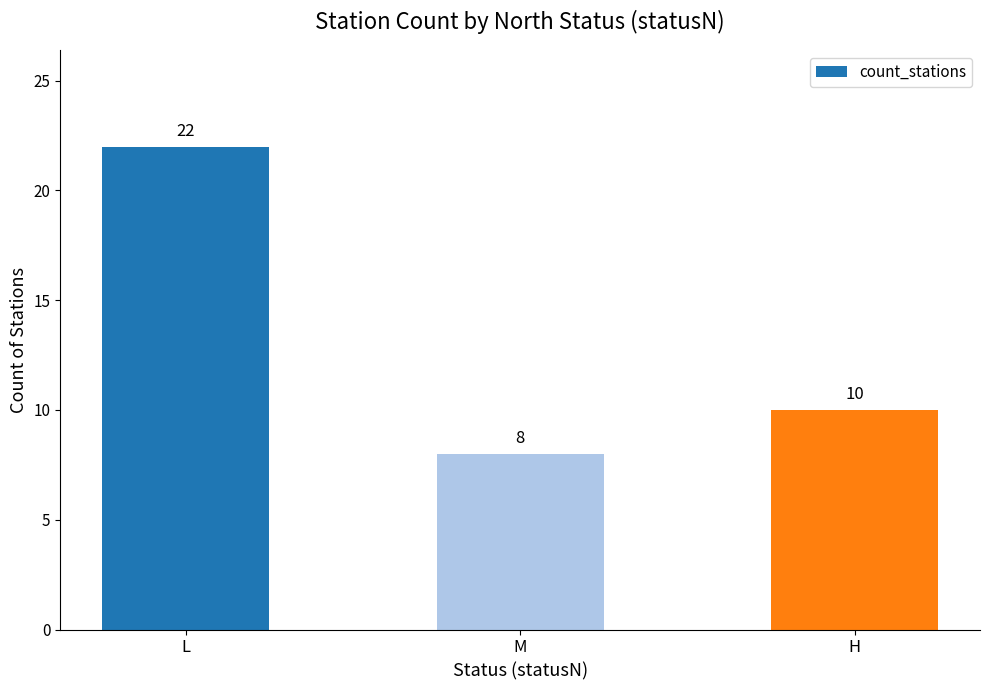

What position from the right is M?

2